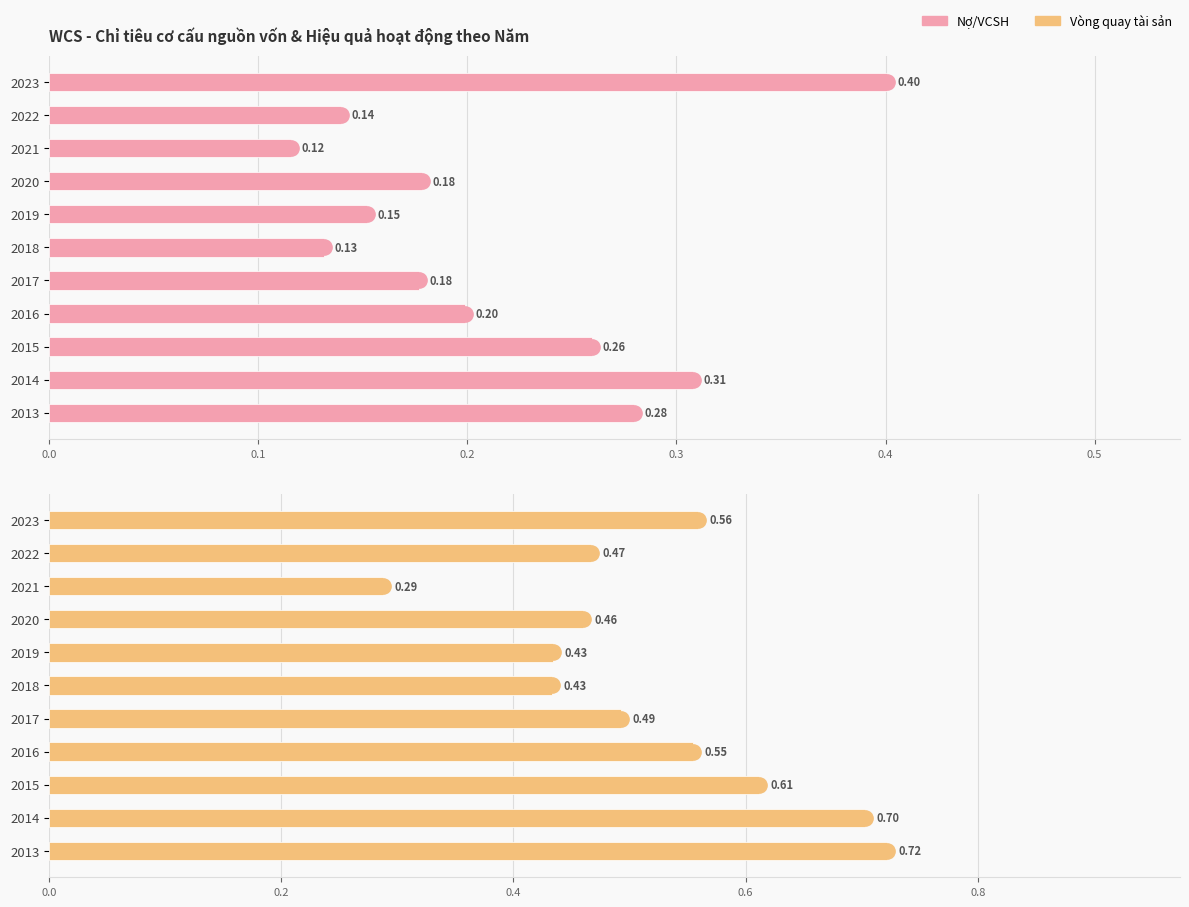

List the series in order of their overall mean, highest first.

Vòng quay tài sản, Nợ/VCSH